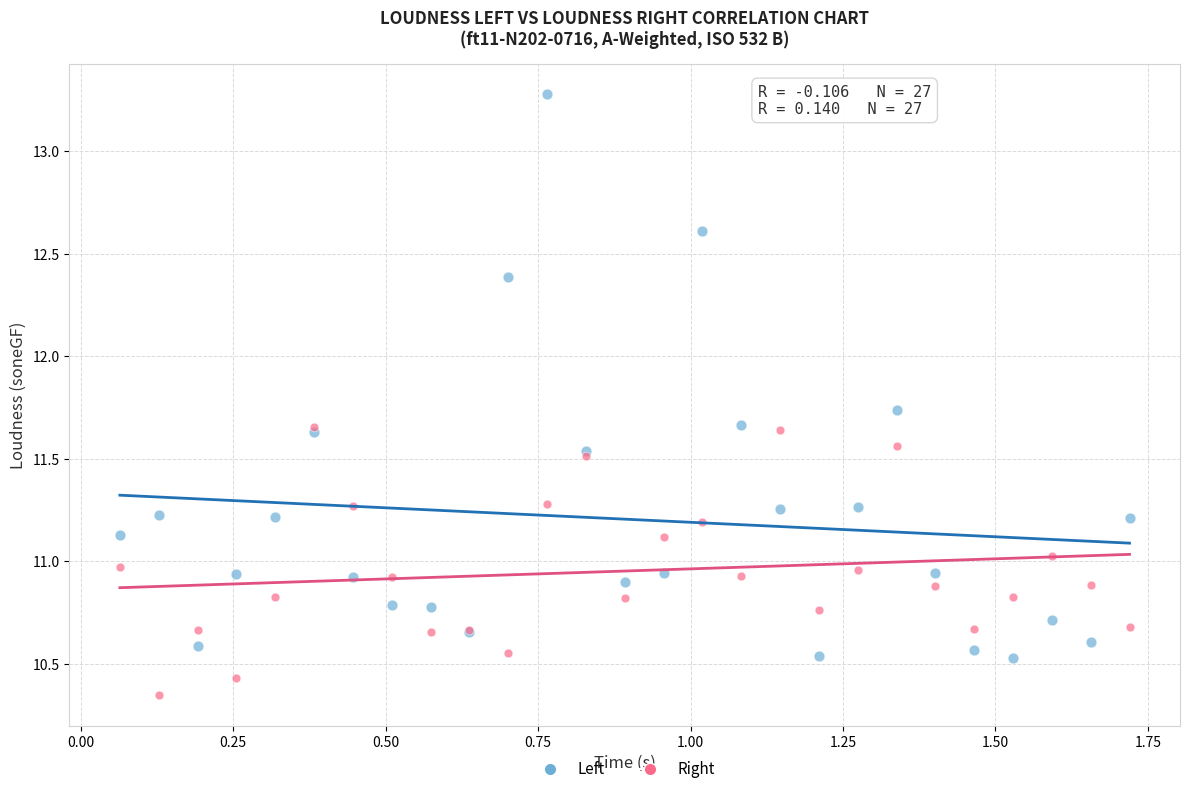

Which series contains the highest Y value?

Left